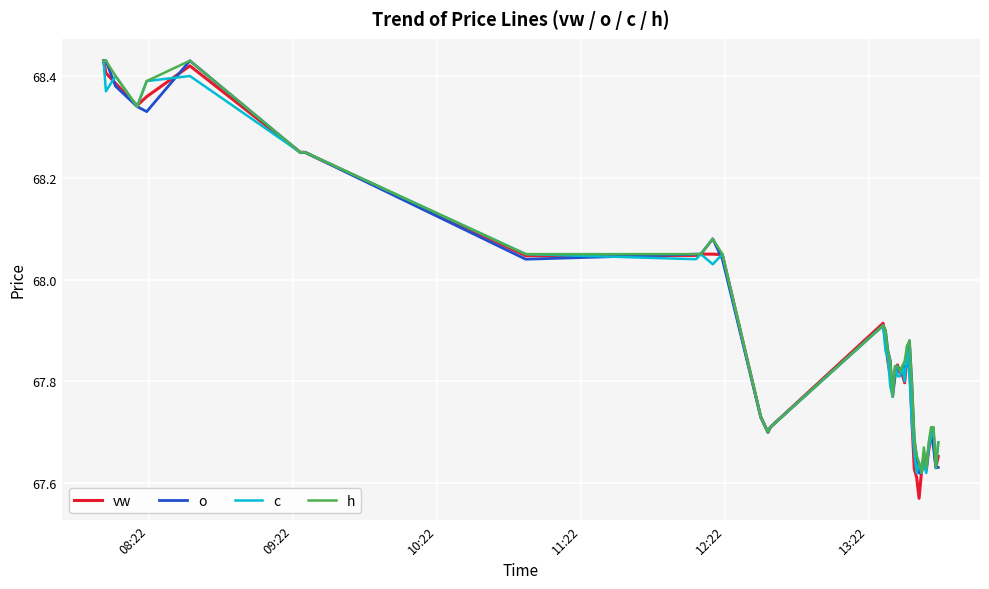

Is this an area chart (filled region under the line)?

No